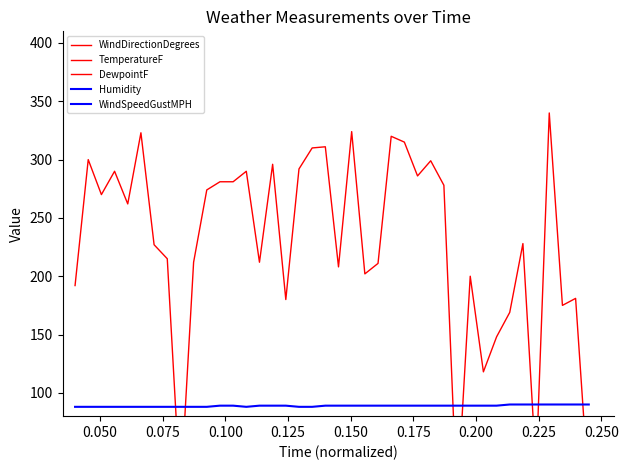

What is the sum of all TemperatureF values?

1817.5